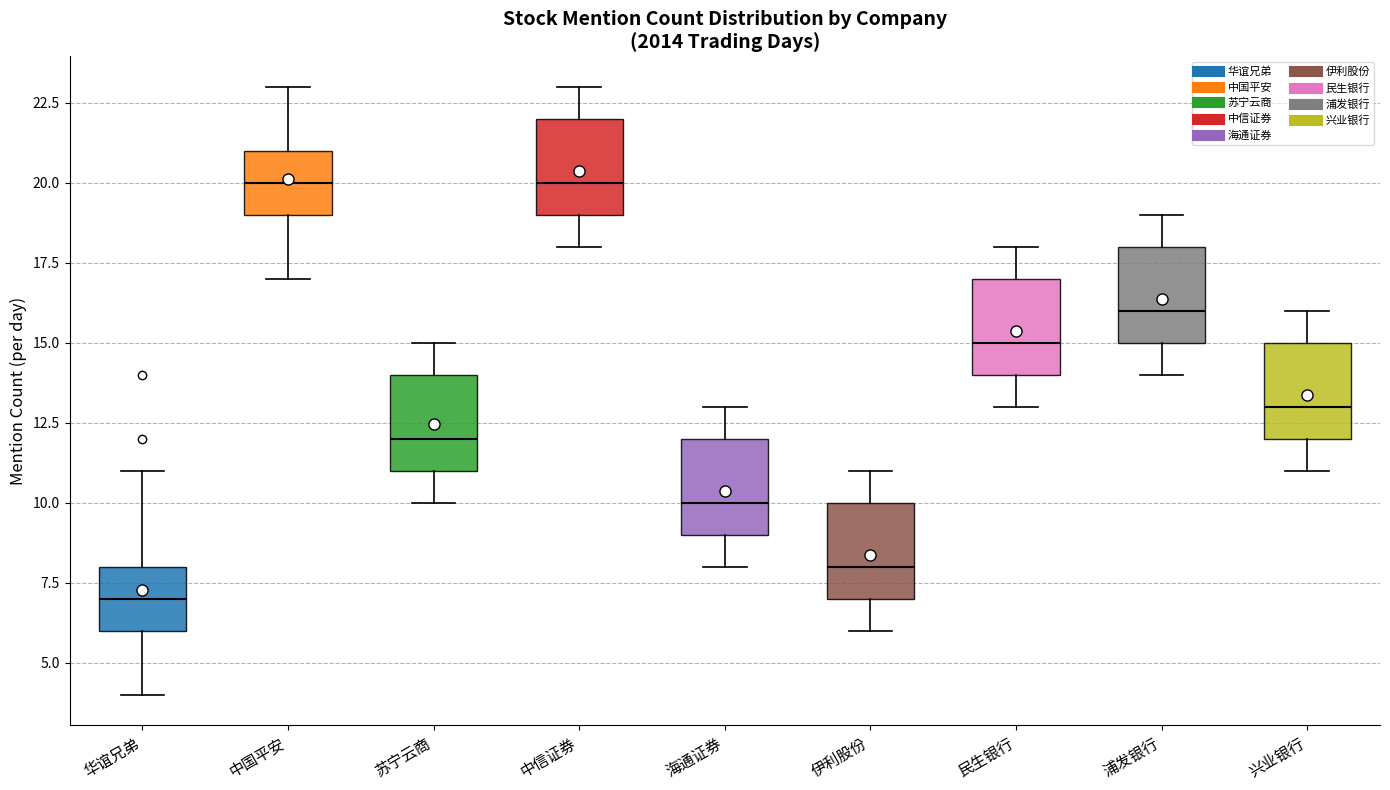

Reading left to right, transcribe this box plot: for each box, give where its median line is, the range the box spans, and where its two whiskers end, as read against the y-axis. The values are not printed on the chart, so give them approximately, as read against the axis.

华谊兄弟: median 7, box 6 to 8, whiskers 4 to 11
中国平安: median 20, box 19 to 21, whiskers 17 to 23
苏宁云商: median 12, box 11 to 14, whiskers 10 to 15
中信证券: median 20, box 19 to 22, whiskers 18 to 23
海通证券: median 10, box 9 to 12, whiskers 8 to 13
伊利股份: median 8, box 7 to 10, whiskers 6 to 11
民生银行: median 15, box 14 to 17, whiskers 13 to 18
浦发银行: median 16, box 15 to 18, whiskers 14 to 19
兴业银行: median 13, box 12 to 15, whiskers 11 to 16